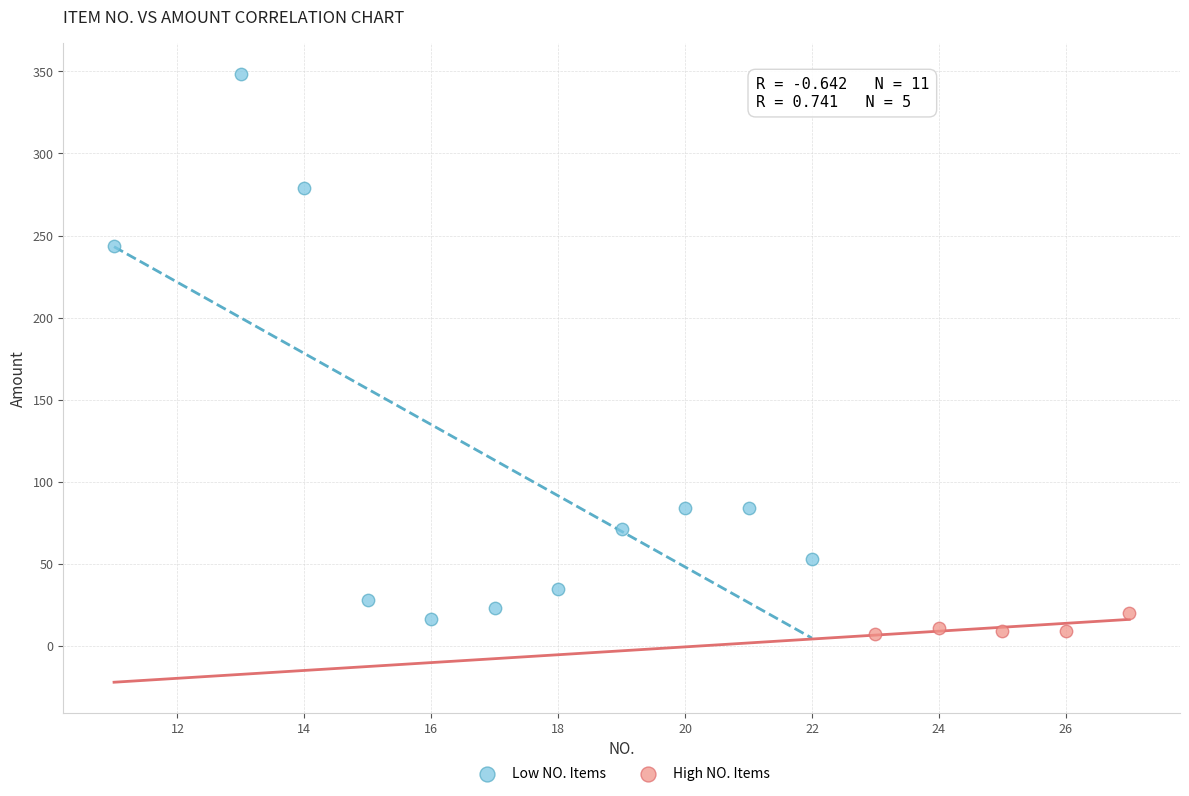

Which series reaches the maximum Y coordinate?

Low NO. Items